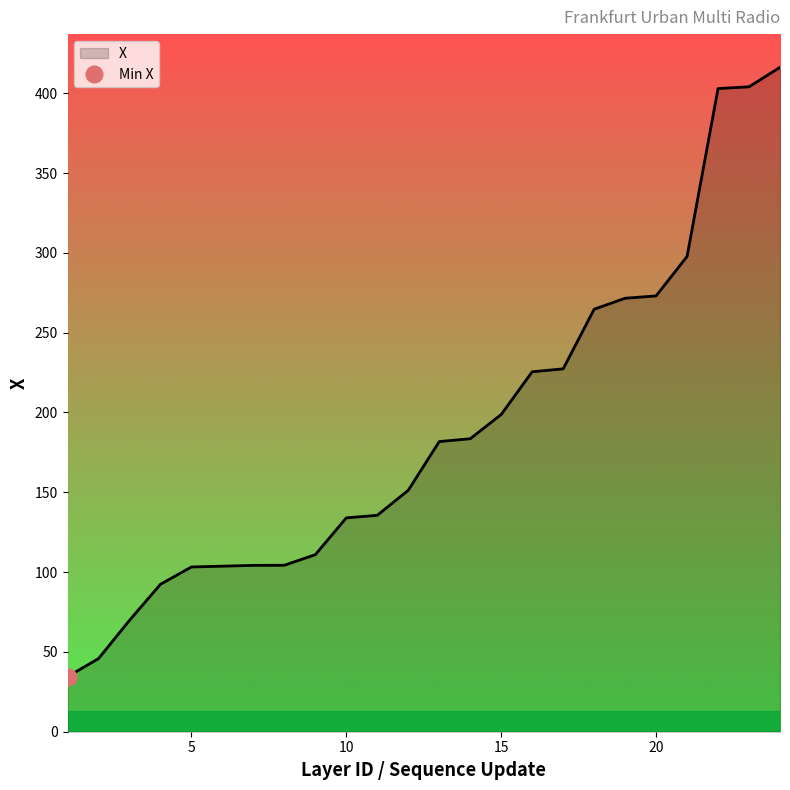

At which label does the data first exceed 181?

13